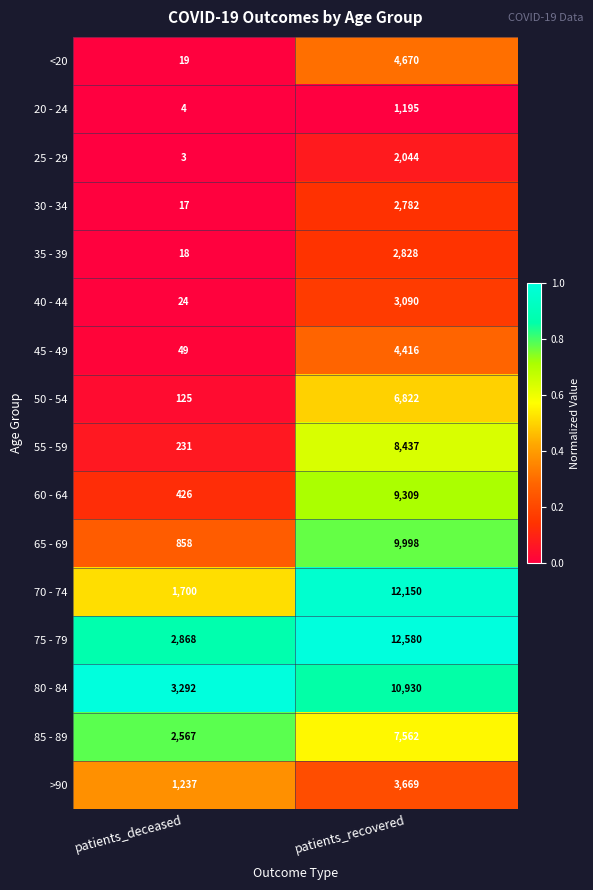

What is the difference between the highest and lowest values at patients_deceased?

3289